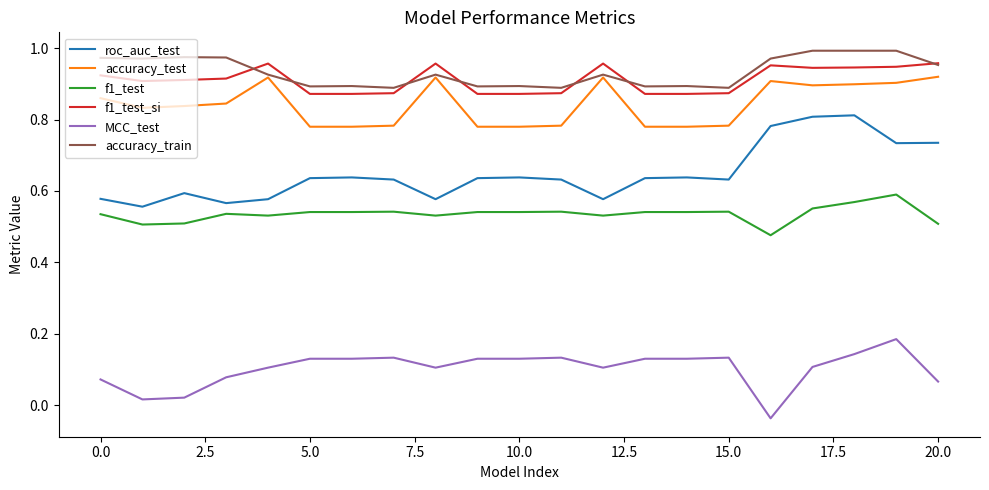

True or false: MCC_test and f1_test_si intersect in this chart.

False